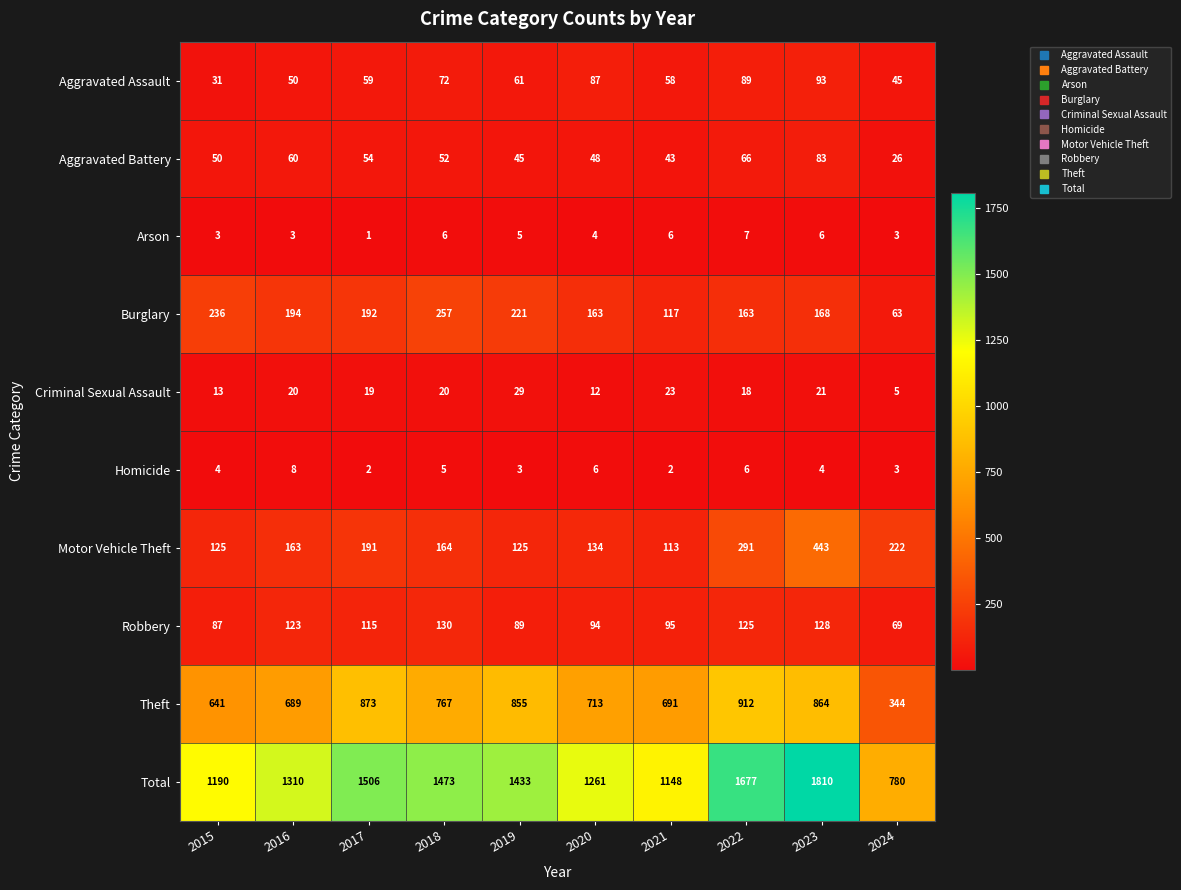

At which category does the chart reach its peak across all series?

2023